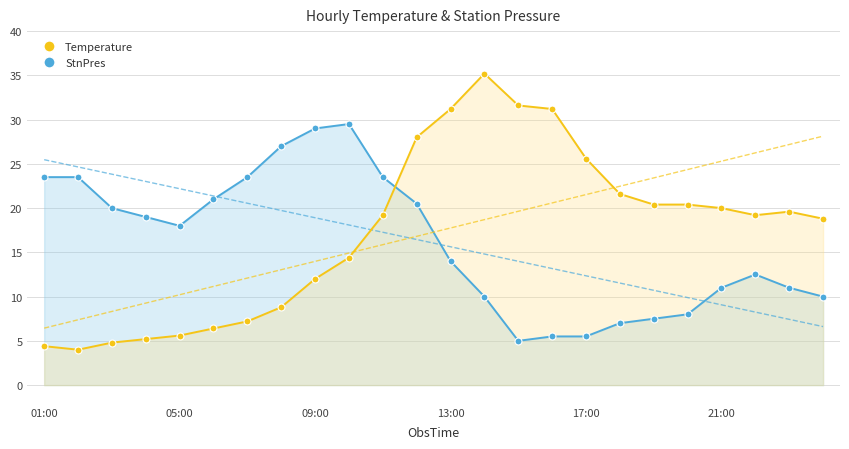

At how many categories does at least one series exceed 6?

24